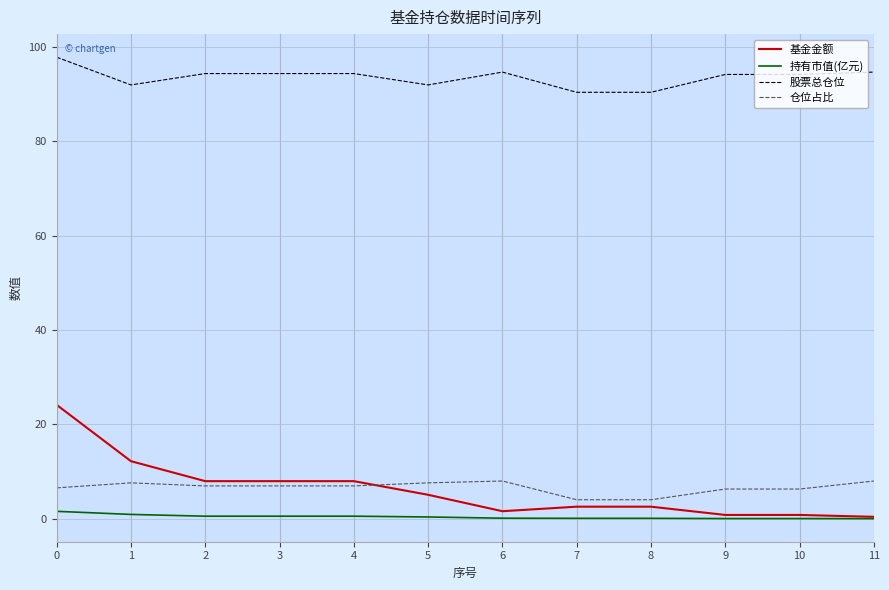

What is the difference between the 仓位占比 values at 2 and 8?

2.9